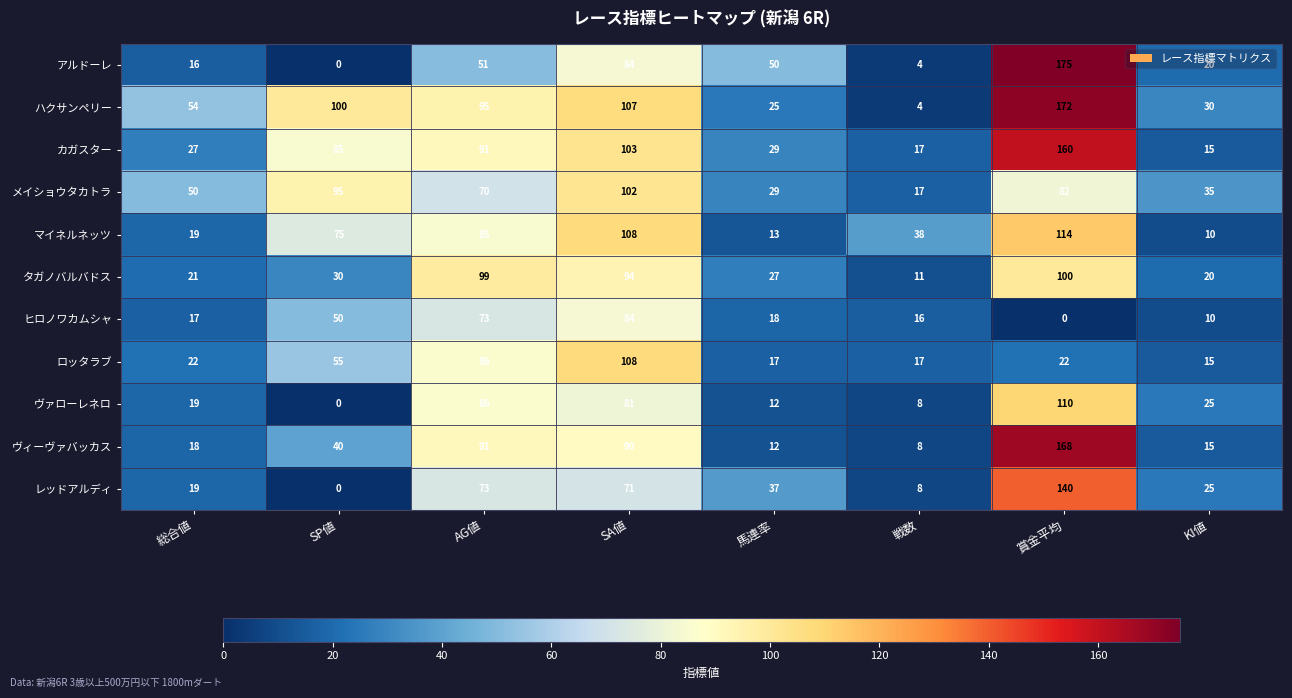

What is the difference between the maximum and minimum values in the ロッタラブ series?

93